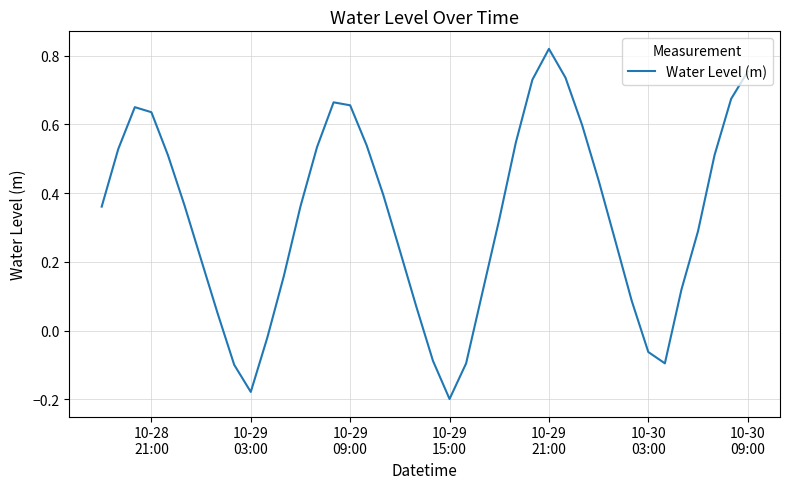

What is the average value?

0.3